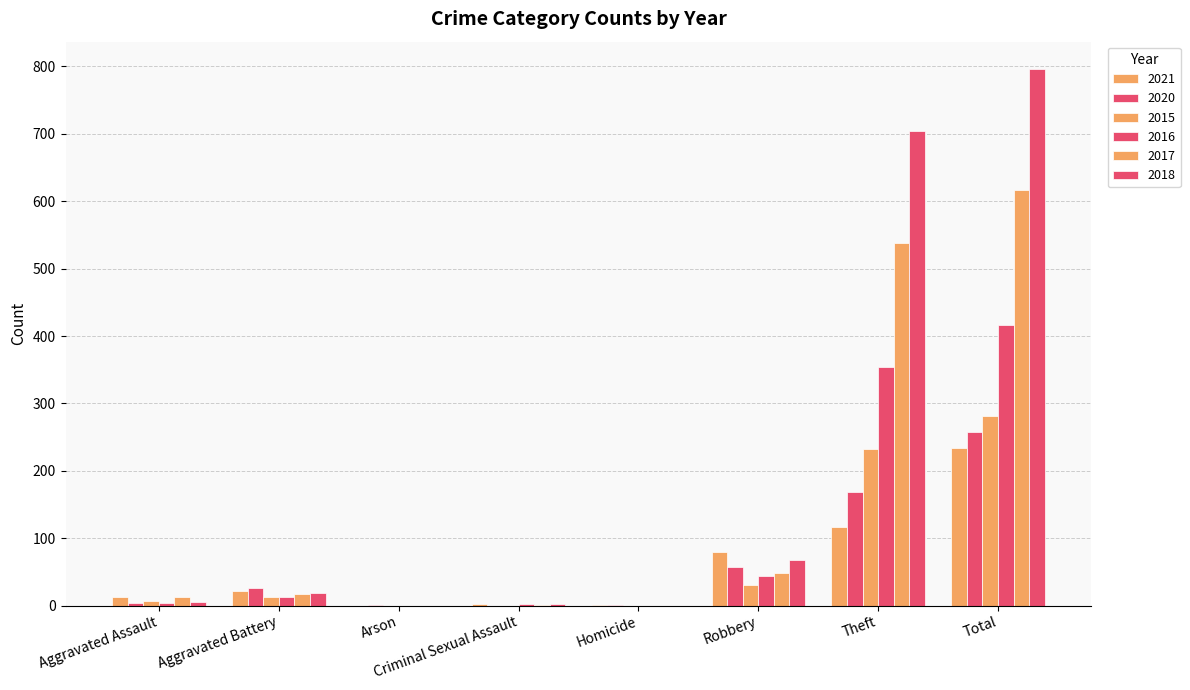

How many groups of bars are there?

8